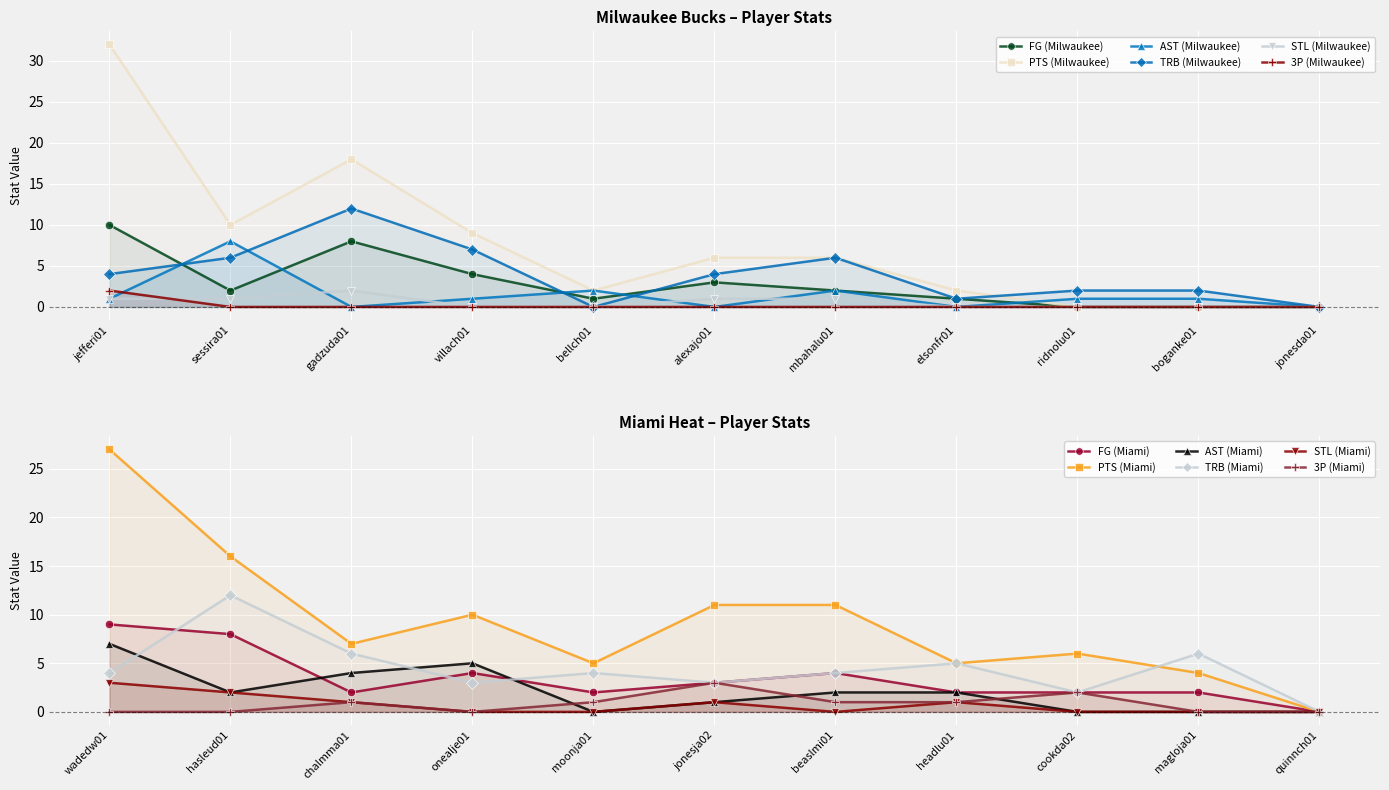

How many interior local peaks does the FG (Milwaukee) series have?

2